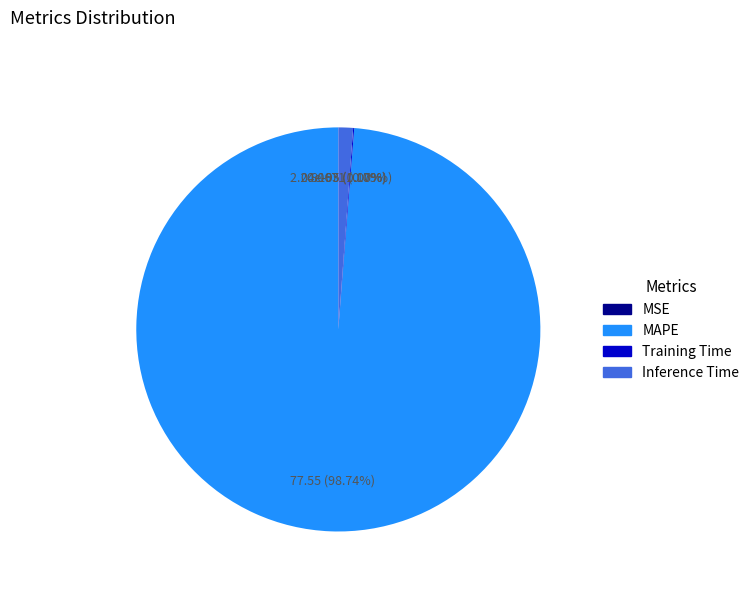

To the nearest percent, what portion does MAPE represent?

99%